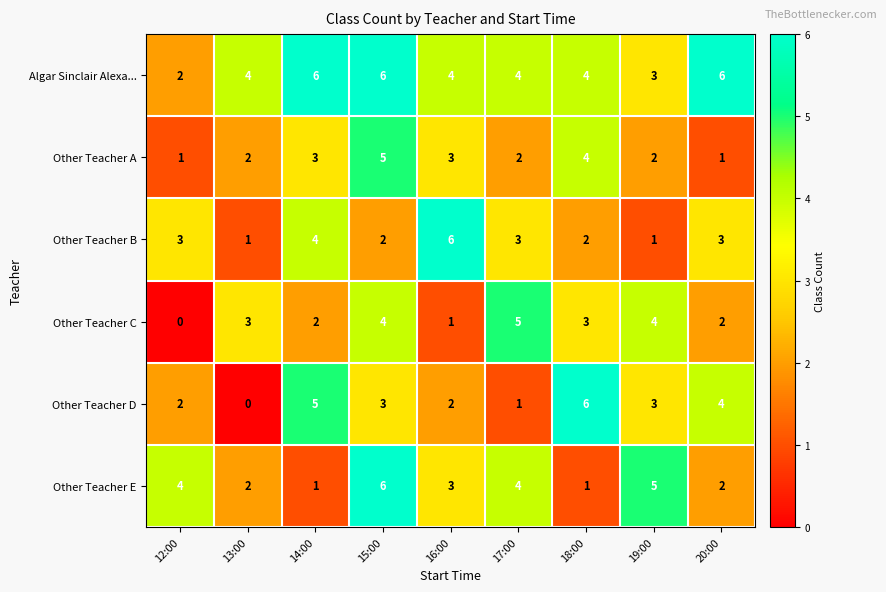

What is the greatest value displayed?

6